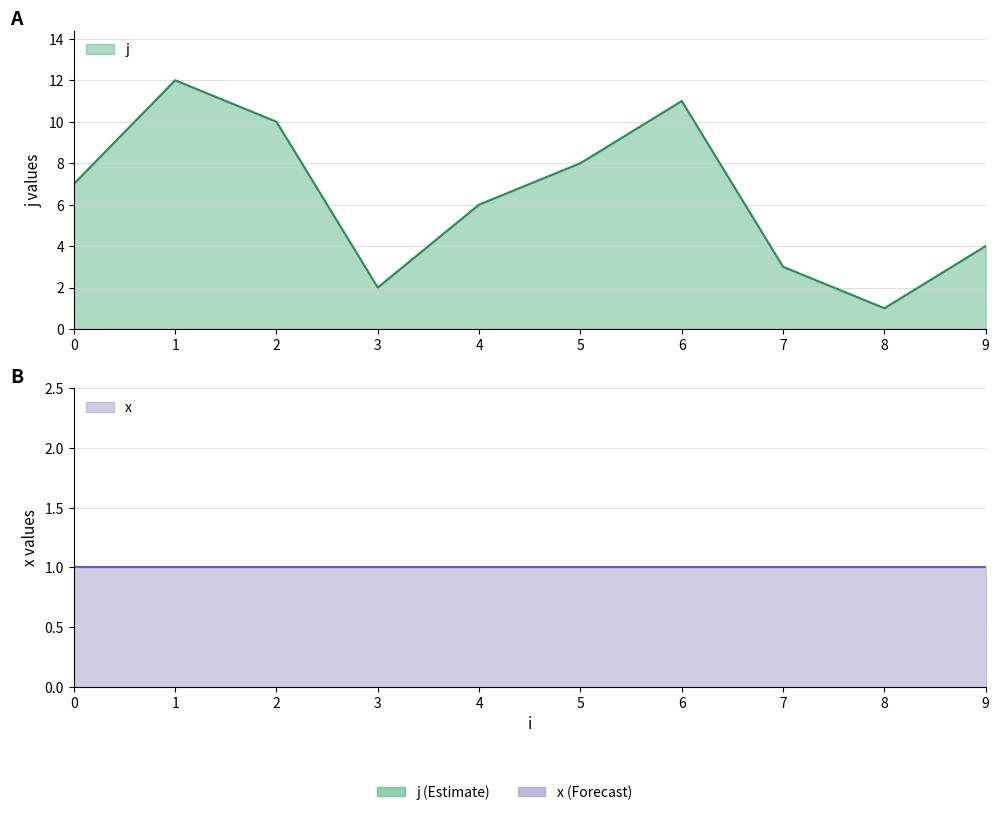

How many interior local valleys does the j series have?

2